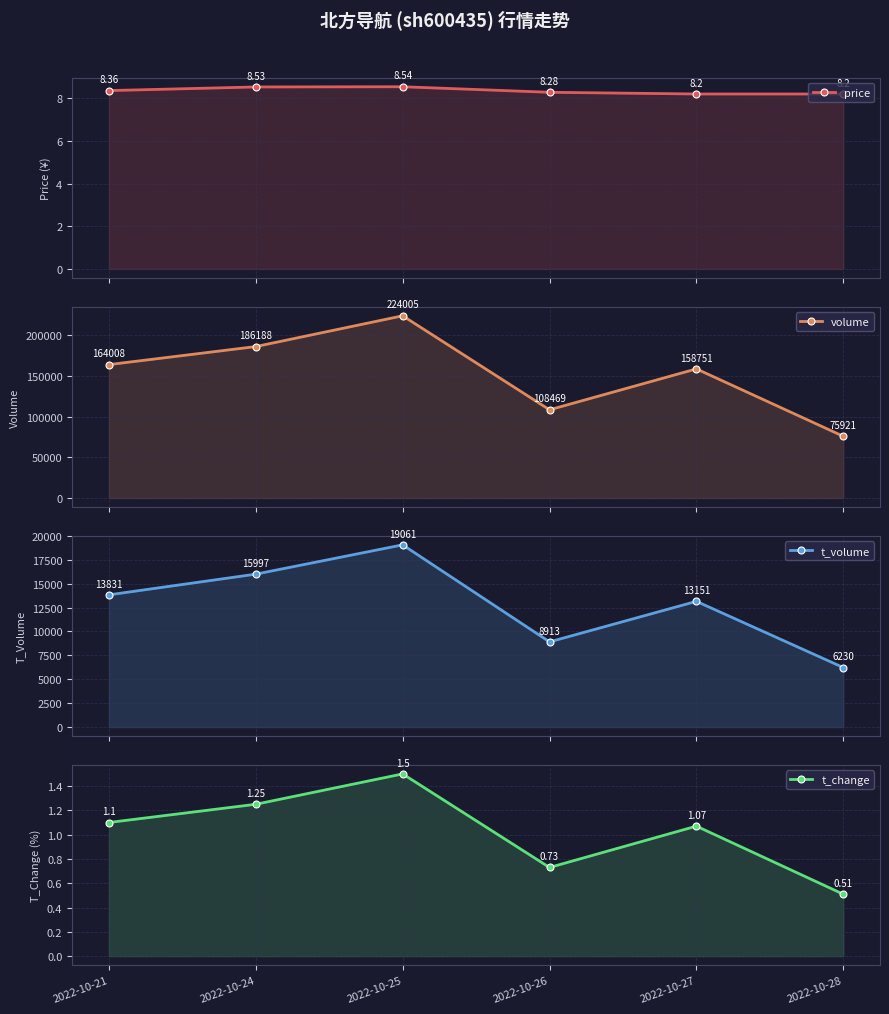

At which label does t_change first exceed 1?

2022-10-21